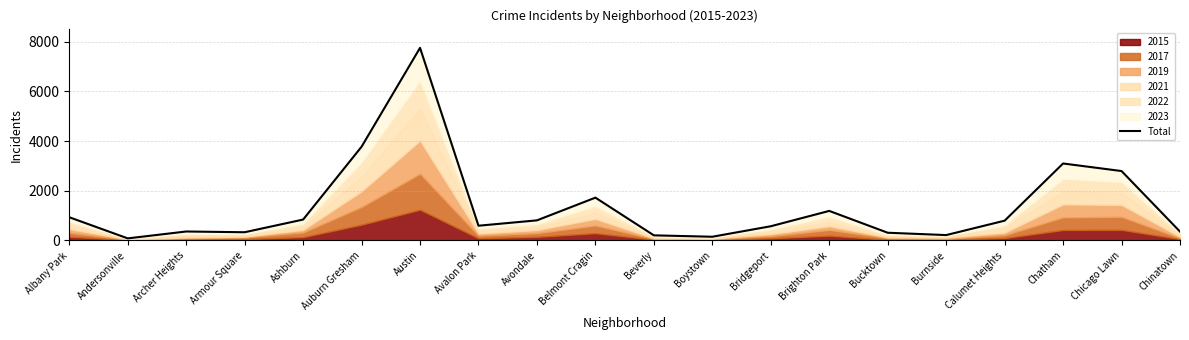

Rank the categories by value from lowest to highest.

Andersonville, Boystown, Beverly, Burnside, Bucktown, Armour Square, Chinatown, Archer Heights, Bridgeport, Avalon Park, Calumet Heights, Avondale, Ashburn, Albany Park, Brighton Park, Belmont Cragin, Chicago Lawn, Chatham, Auburn Gresham, Austin